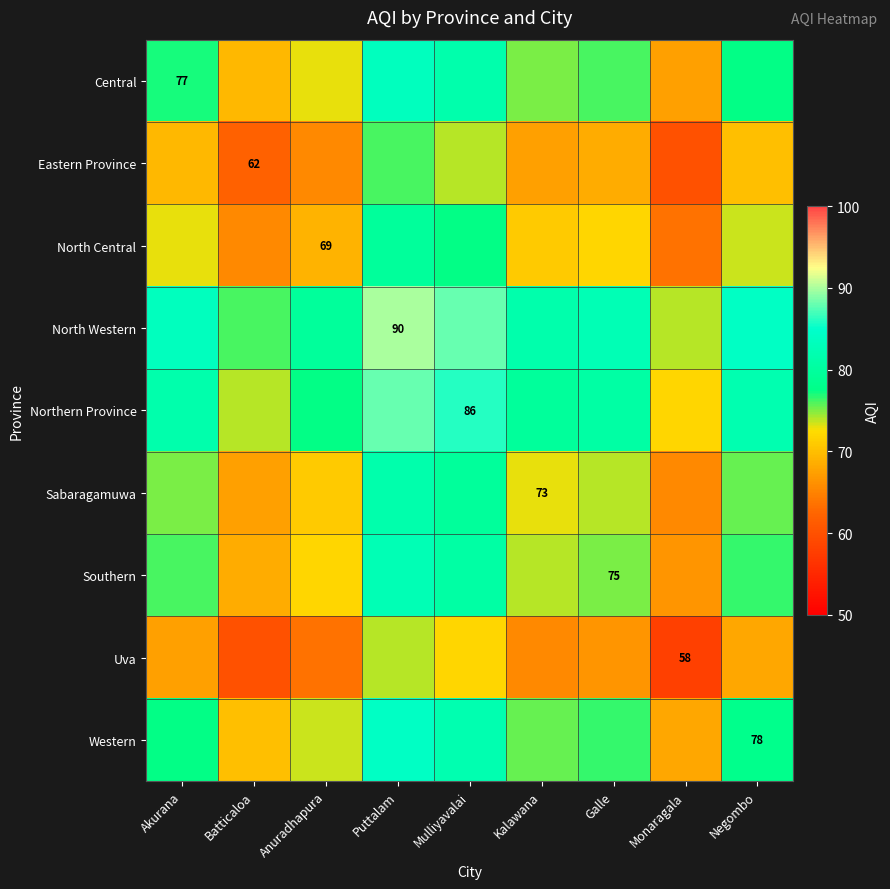

True or false: Eastern Province has a value of 62.0 at Batticaloa.

True